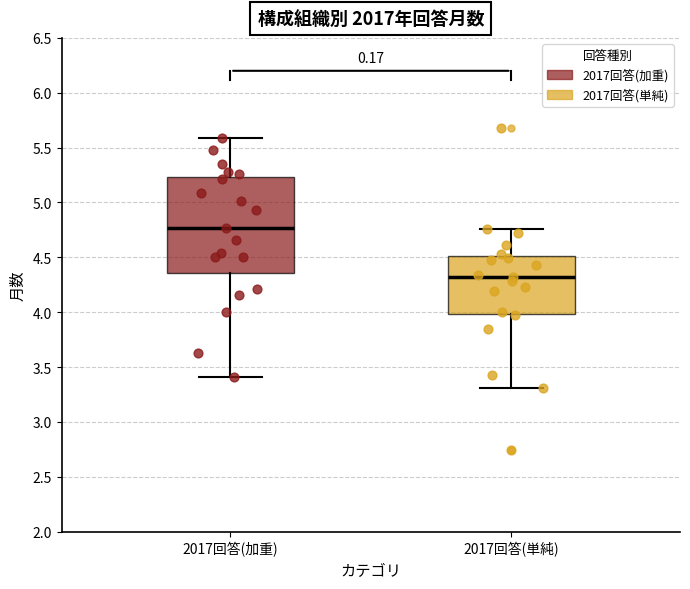

Comparing the boxes themselves (not the whiskers), which one is the tallest?

2017回答(加重)